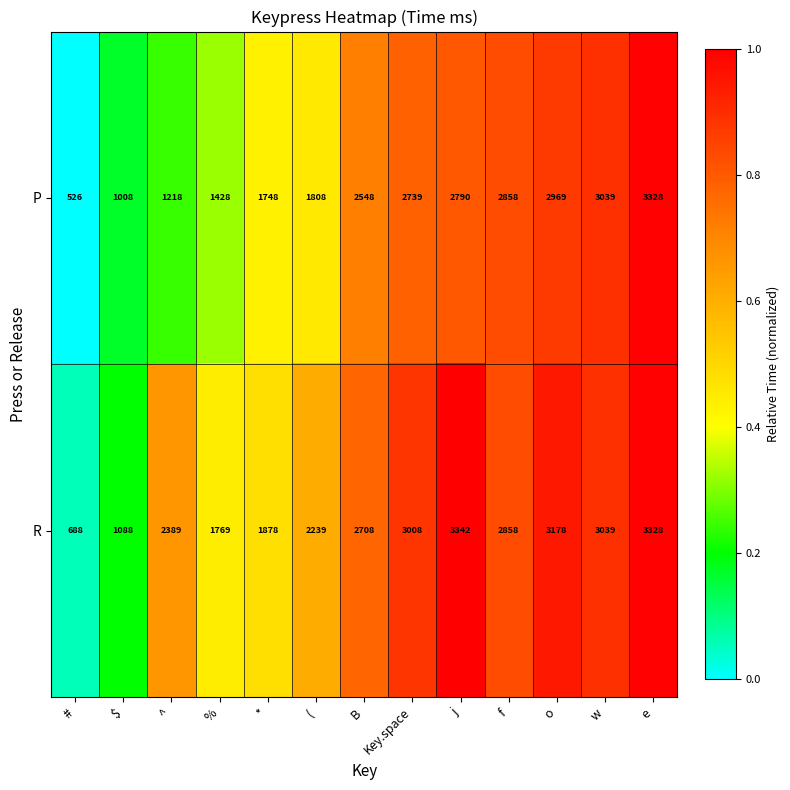

Which series changed the most between % and w?

P